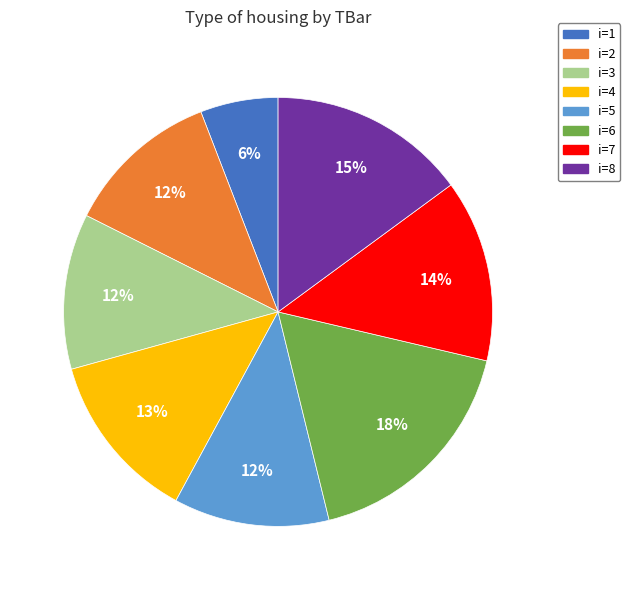

To the nearest percent, what is the average slice percentage?

12%